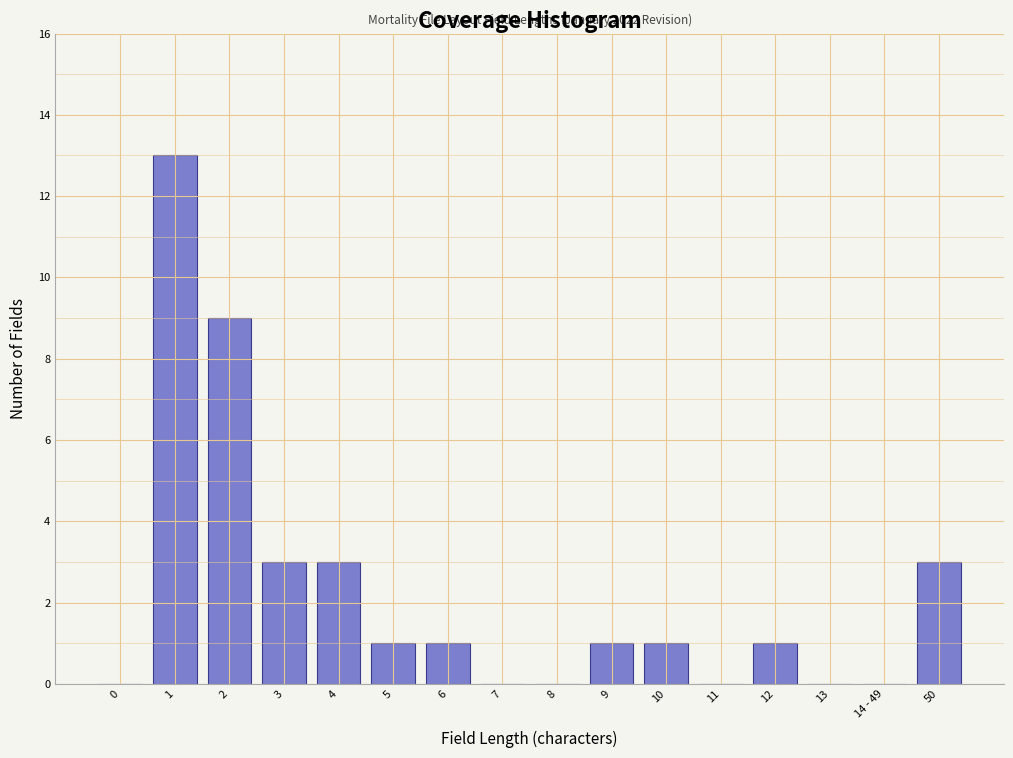

Reading left to right, transcribe all the data shown in this chart.

0=0	1=13	2=9	3=3	4=3	5=1	6=1	7=0	8=0	9=1	10=1	11=0	12=1	13=0	14 - 49=0	50=3